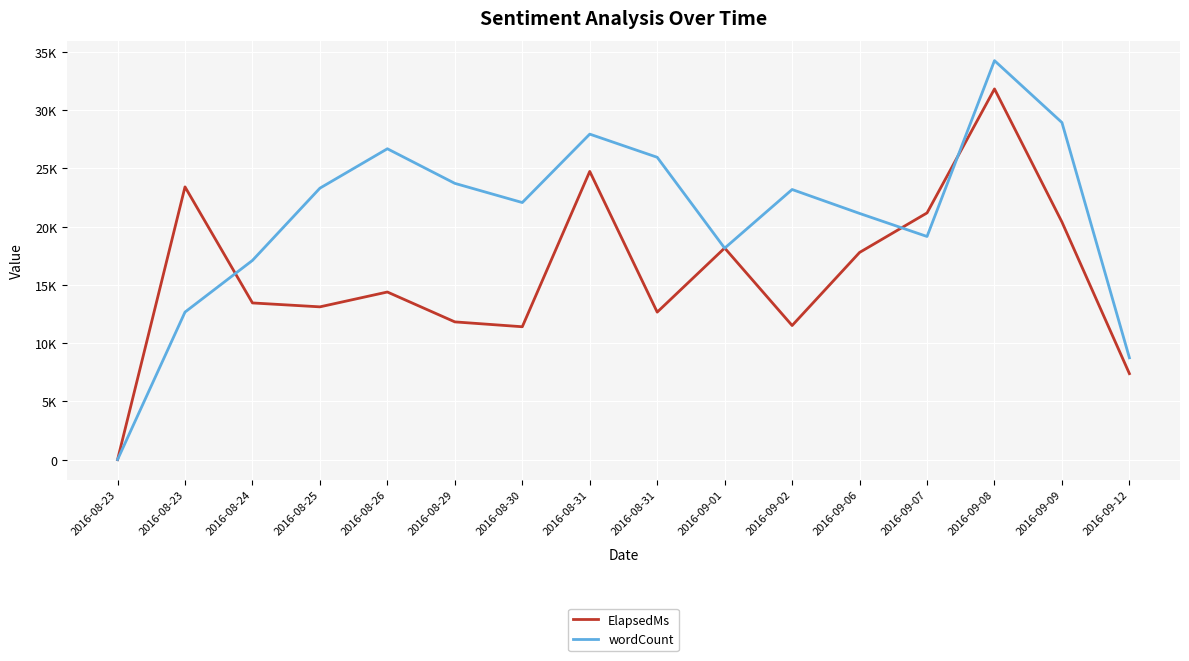

True or false: ElapsedMs has more than 1 interior local peaks.

True